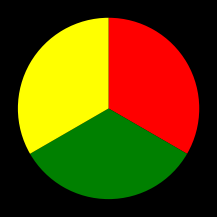

Is there any slice that represents more than half of the pie?

No